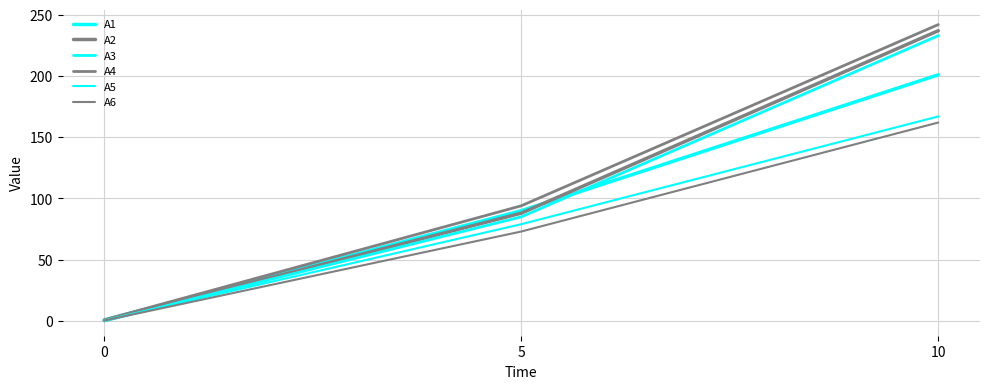

What is the difference between the maximum and minimum values in the A2 series?

236.7